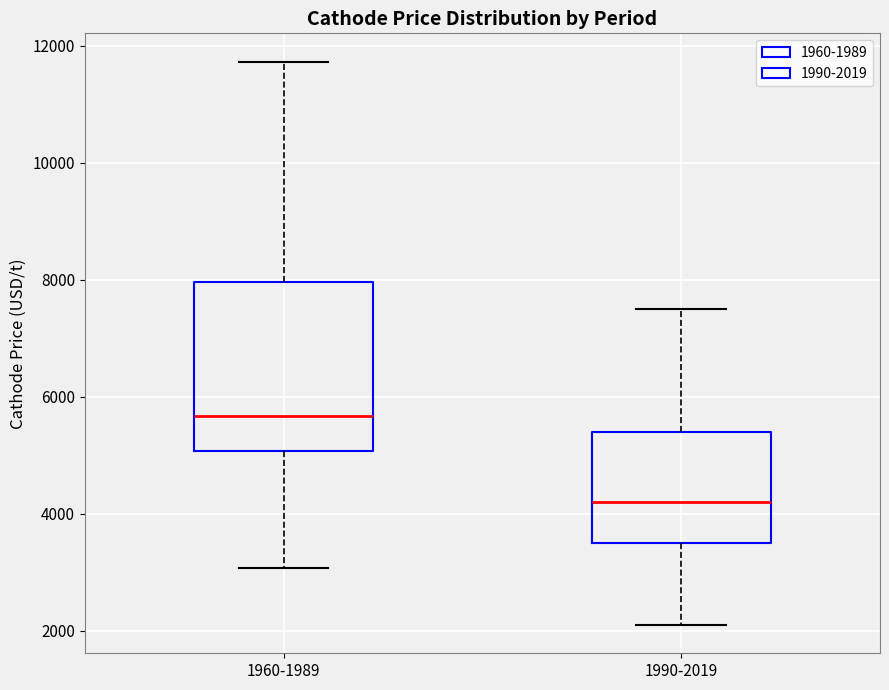

Reading left to right, transcribe this box plot: for each box, give where its median line is, the range the box spans, and where its two whiskers end, as read against the y-axis. The values are not printed on the chart, so give them approximately, as read against the axis.

1960-1989: median 5600, box 5000 to 8000, whiskers 3000 to 11800
1990-2019: median 4200, box 3400 to 5400, whiskers 2200 to 7600